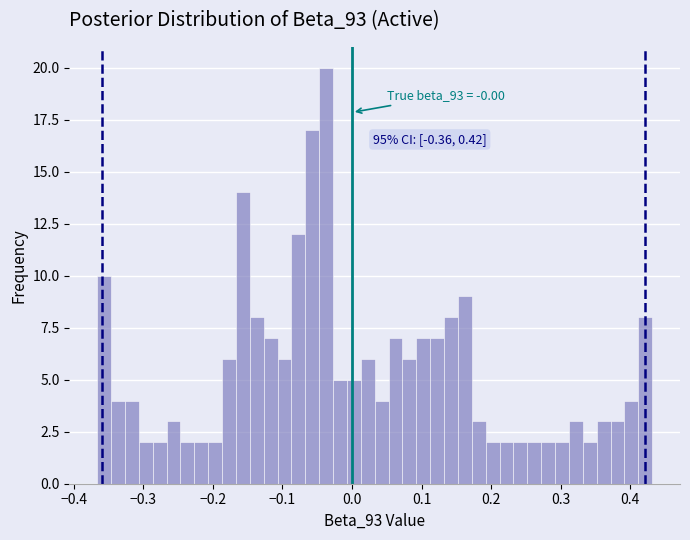

Read against the x-axis, roughly where is the centre of the tallest bar?

-0.04